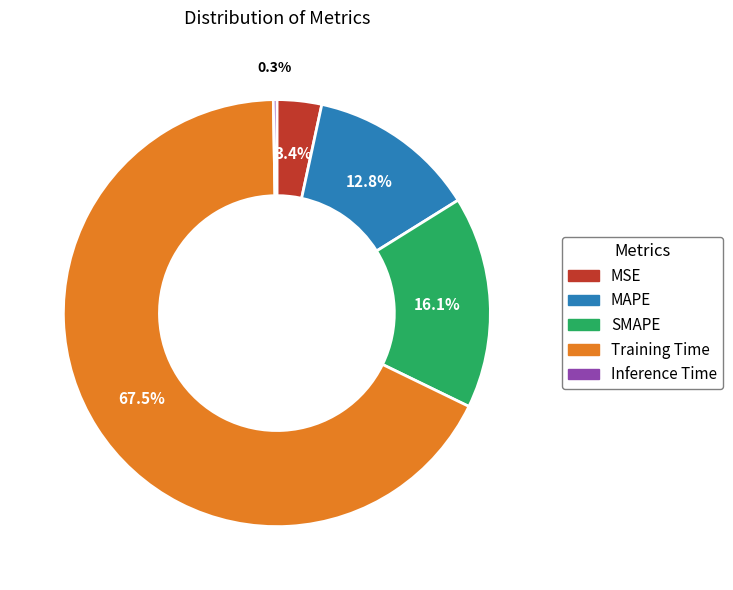

How much of the chart is everything except MAPE?

87.2%